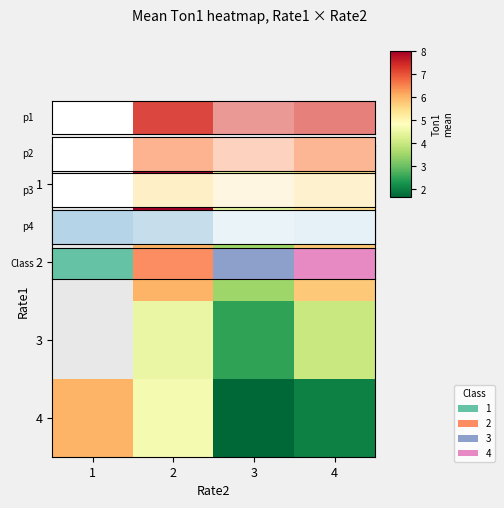

What is the difference between the second highest and minimum values in the 3 series?

1.5